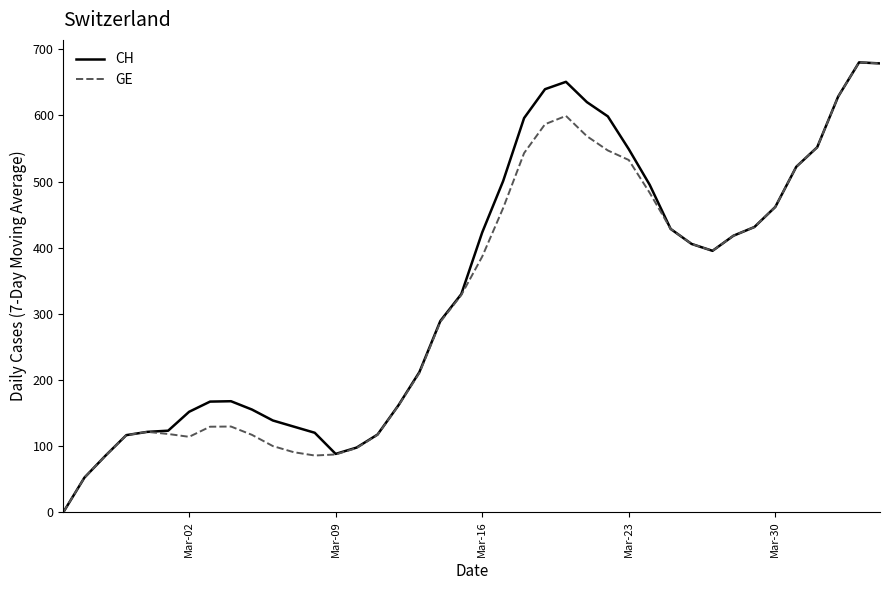

What is the greatest value displayed?

680.3